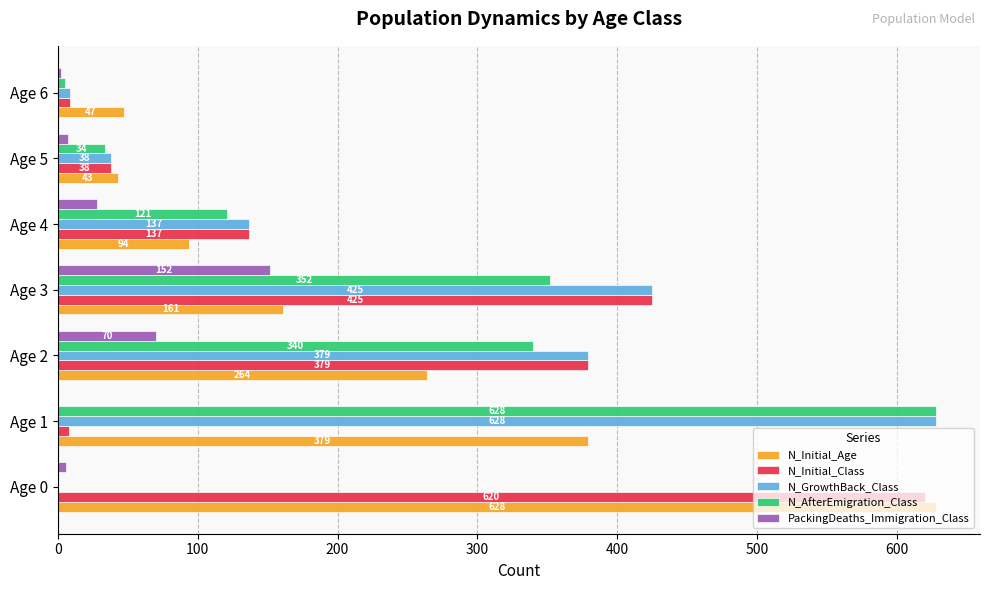

Is the value of PackingDeaths_Immigration_Class at Age 2 greater than the value of N_AfterEmigration_Class at Age 1?

No